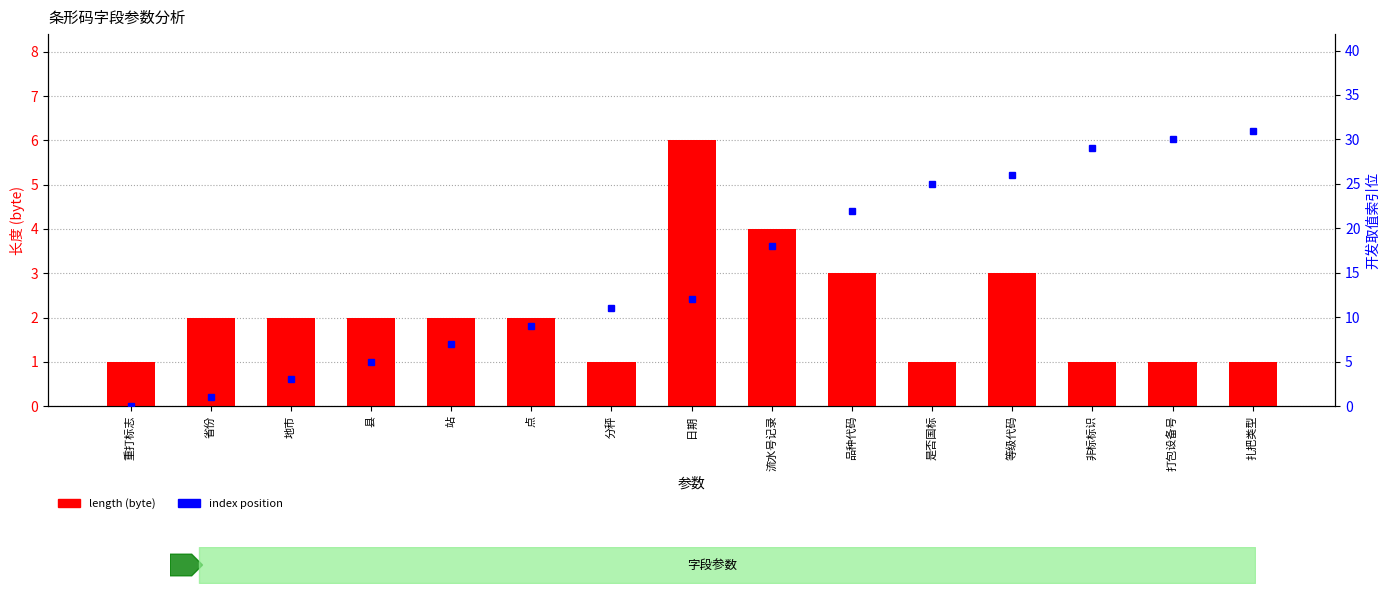

What is the difference between the second highest and second lowest values in the index position series?

29